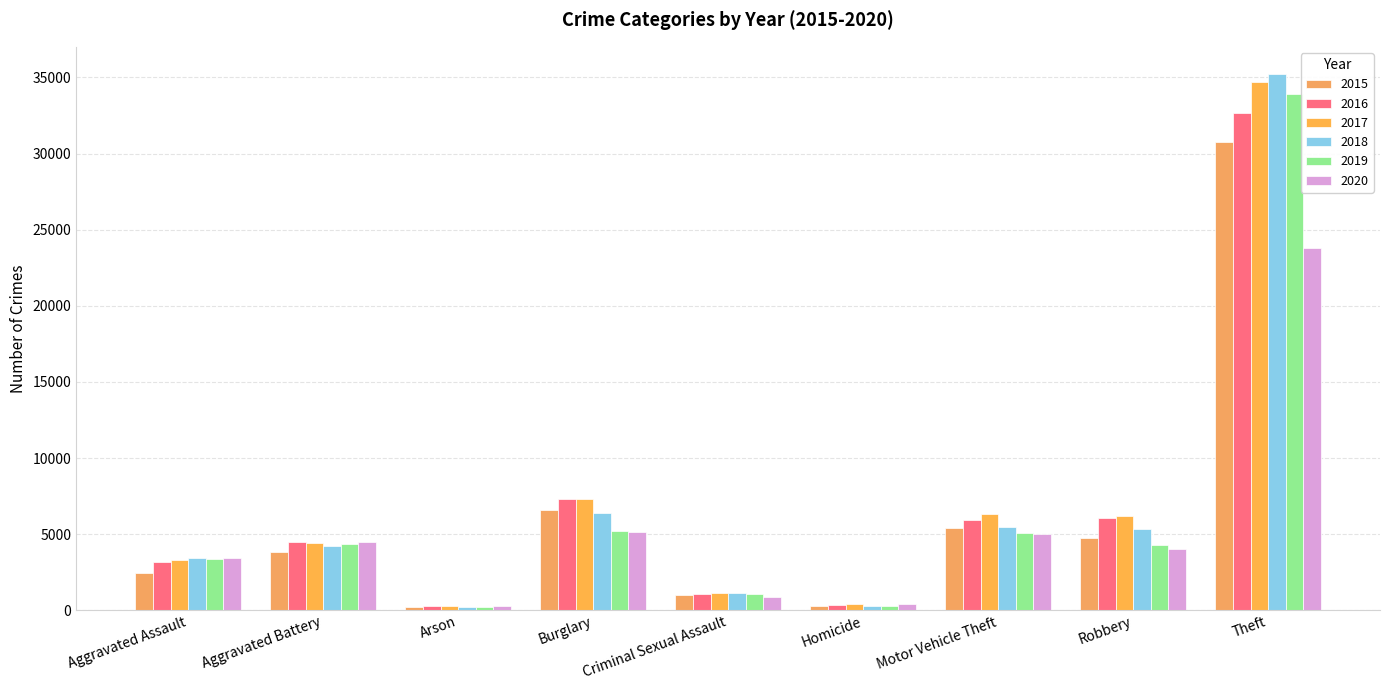

How many bars are there in total?

54